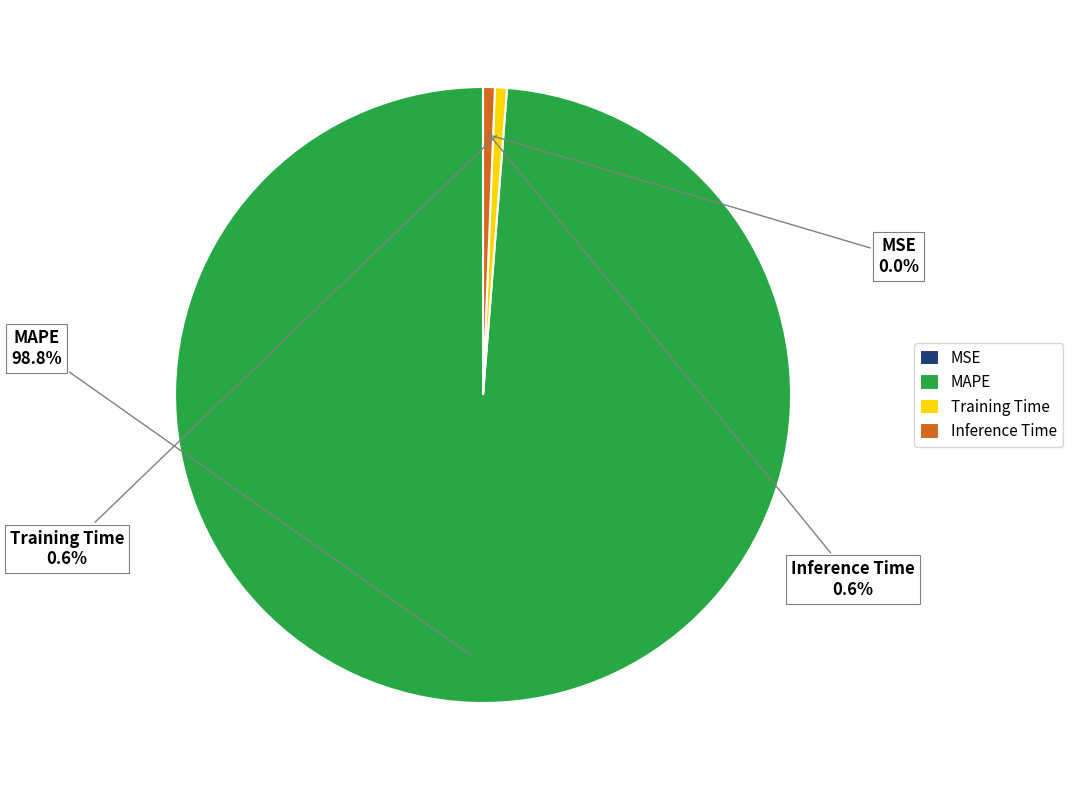

To the nearest percent, what portion does MAPE represent?

99%